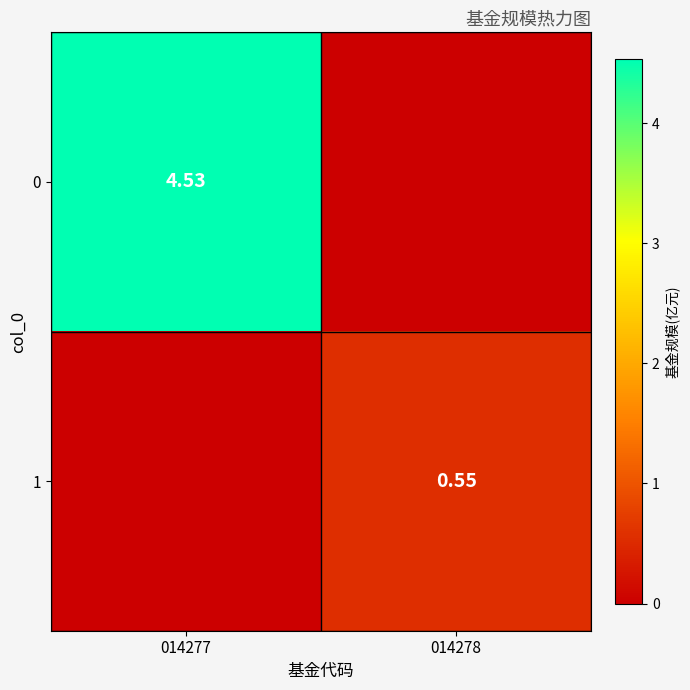

Is the value of 0 at 014277 greater than the value of 1 at 014278?

Yes